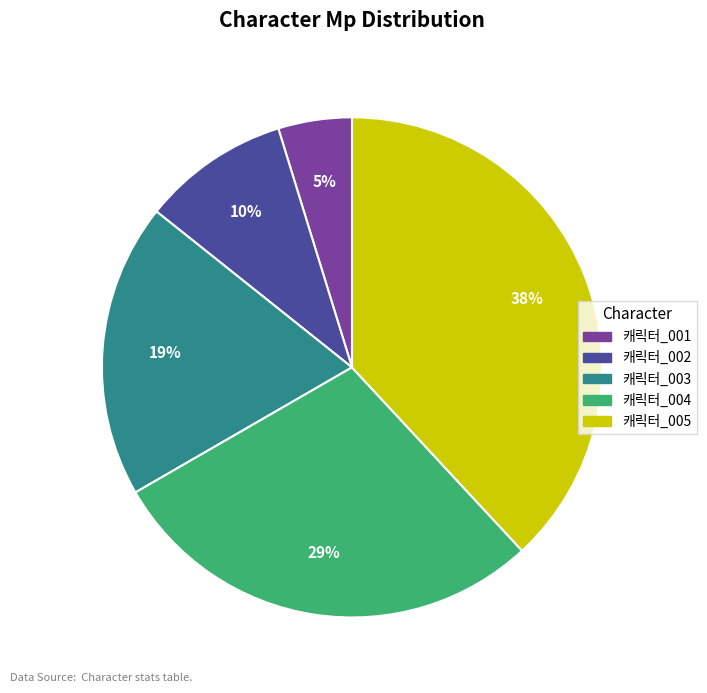

Rank the categories by value from lowest to highest.

캐릭터_001, 캐릭터_002, 캐릭터_003, 캐릭터_004, 캐릭터_005